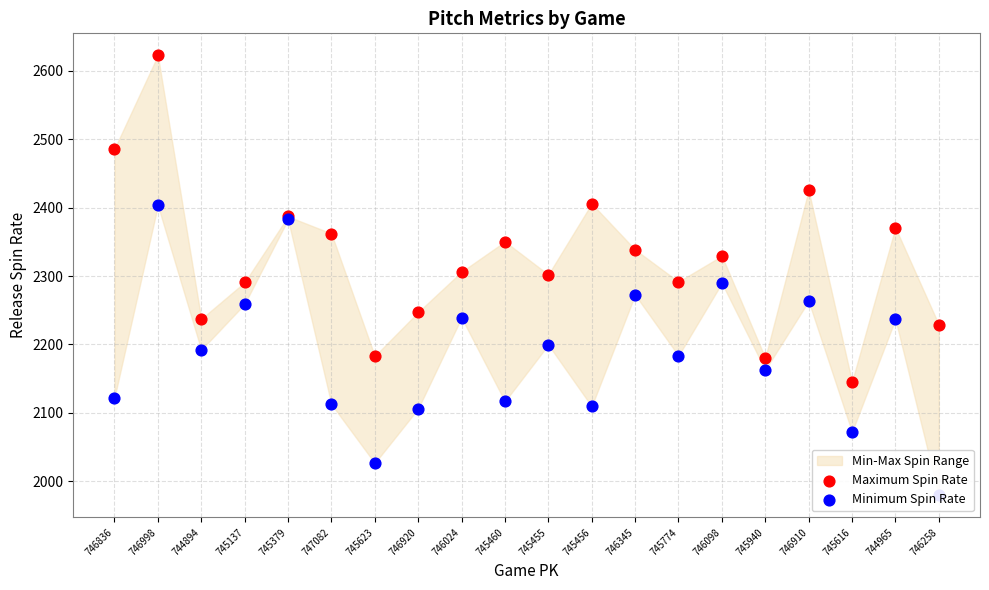

What is the total value across all series at 745940?

4343.0